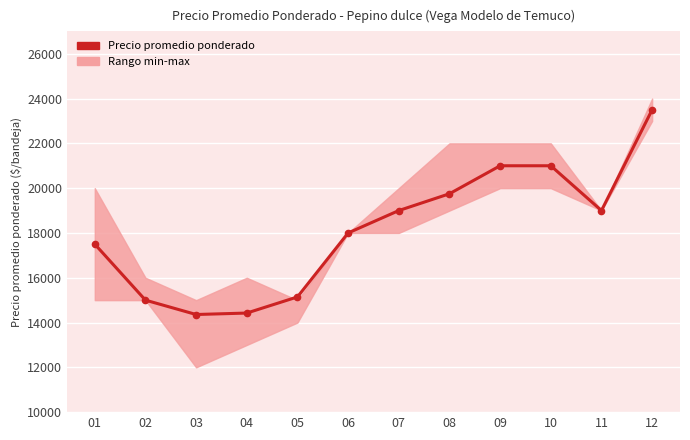

Rank the categories by value from highest to lowest.

12, 09, 10, 08, 07, 11, 06, 01, 05, 02, 04, 03